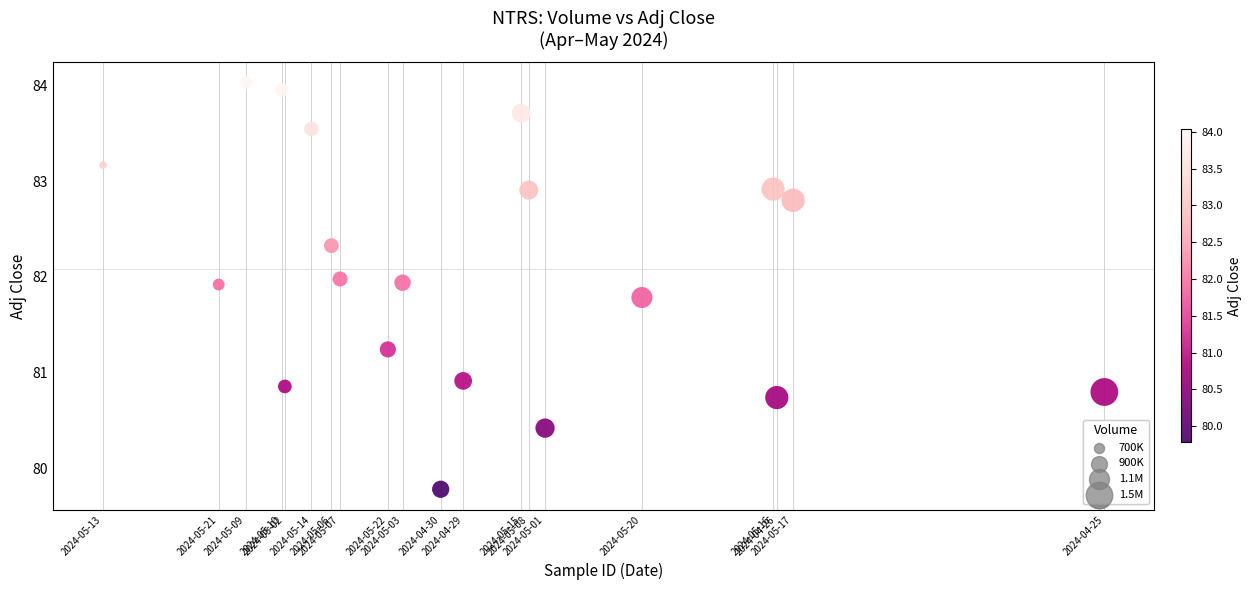

What is the range of Y values (max minus min)?

4.3